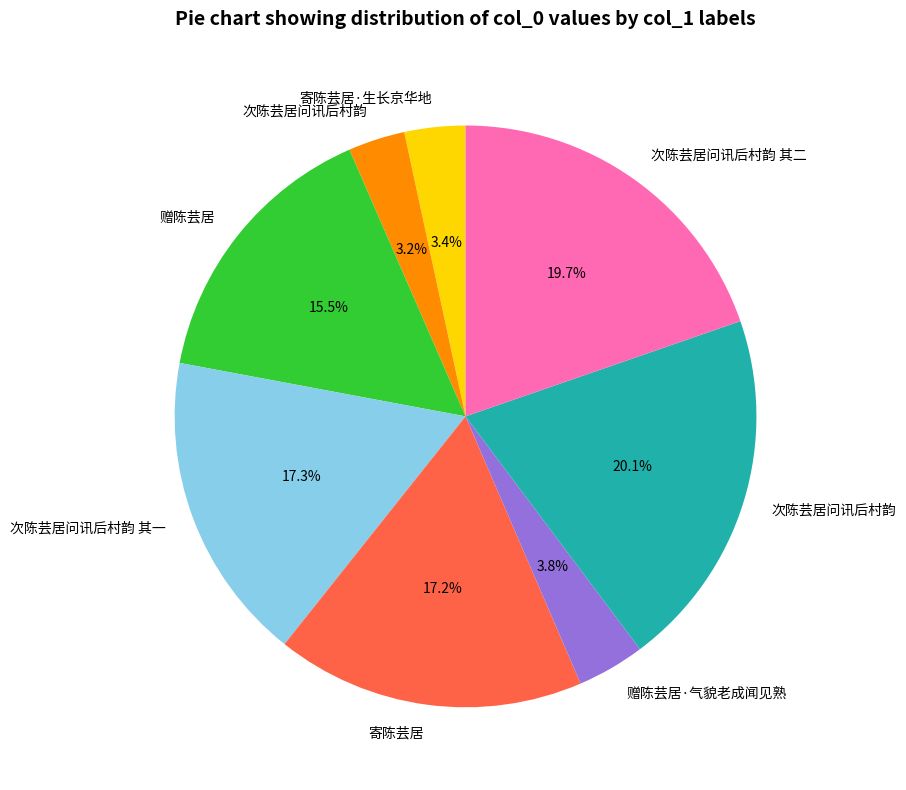

Is there a majority slice in this chart?

No